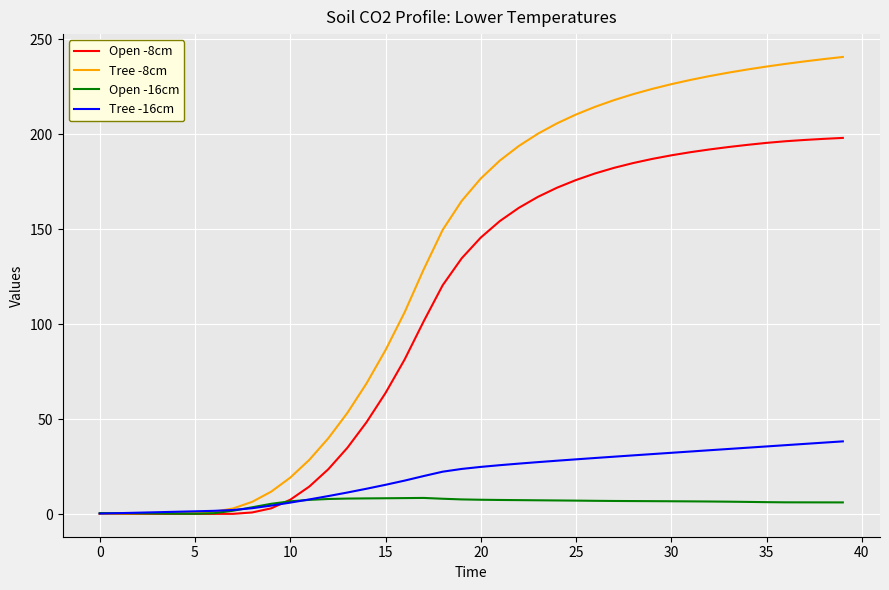

What is the maximum value shown in the chart?

240.7